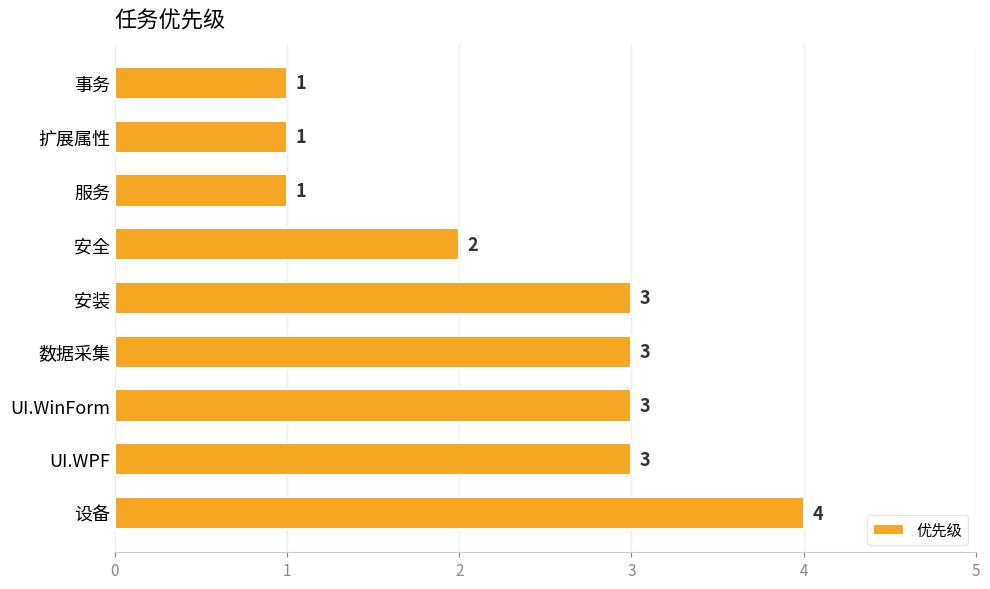

What is the sum of all values?

21